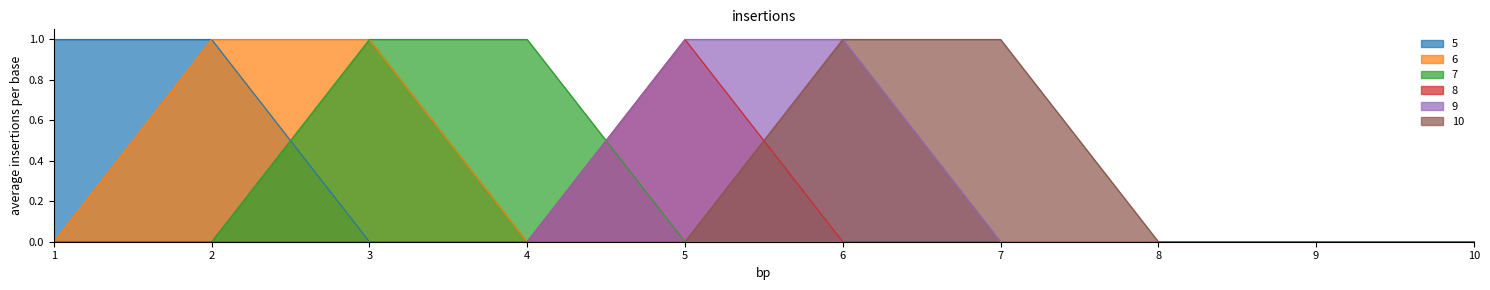

True or false: 8 has more than 0 points higher than both neighbors.

True